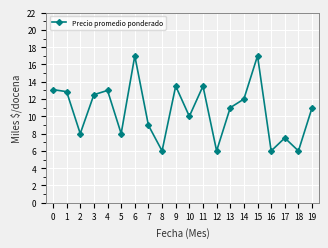

What value does the data have at 1?

12.9